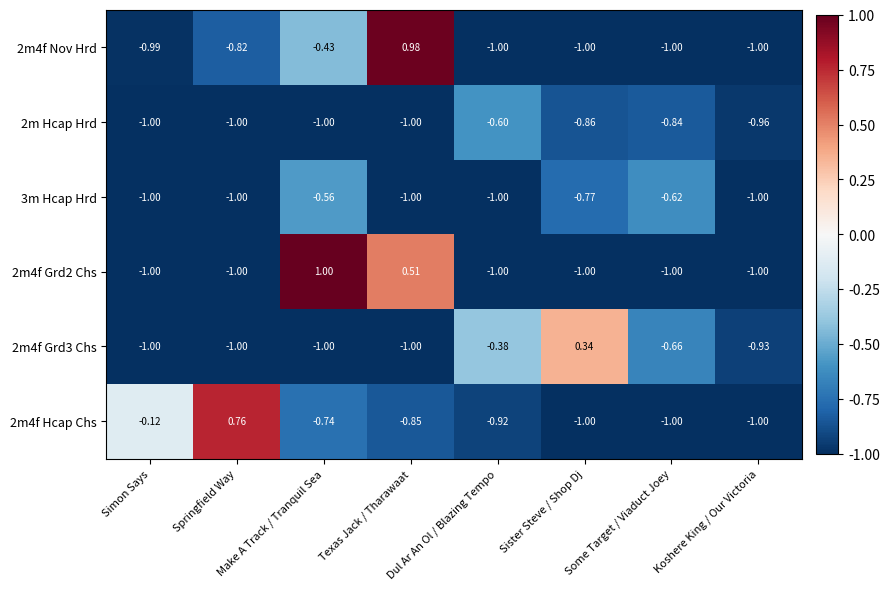

Rank the series by their maximum value, from lowest to highest.

2m Hcap Hrd, 3m Hcap Hrd, 2m4f Grd3 Chs, 2m4f Hcap Chs, 2m4f Nov Hrd, 2m4f Grd2 Chs